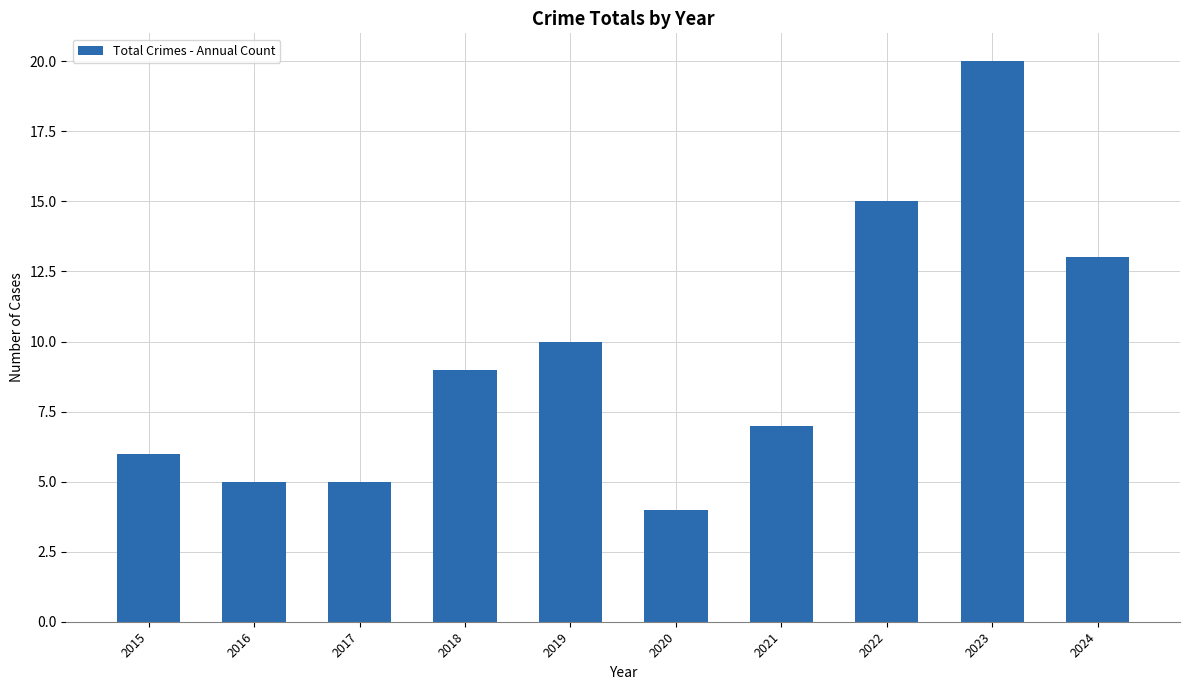

Which has a higher value, 2024 or 2016?

2024